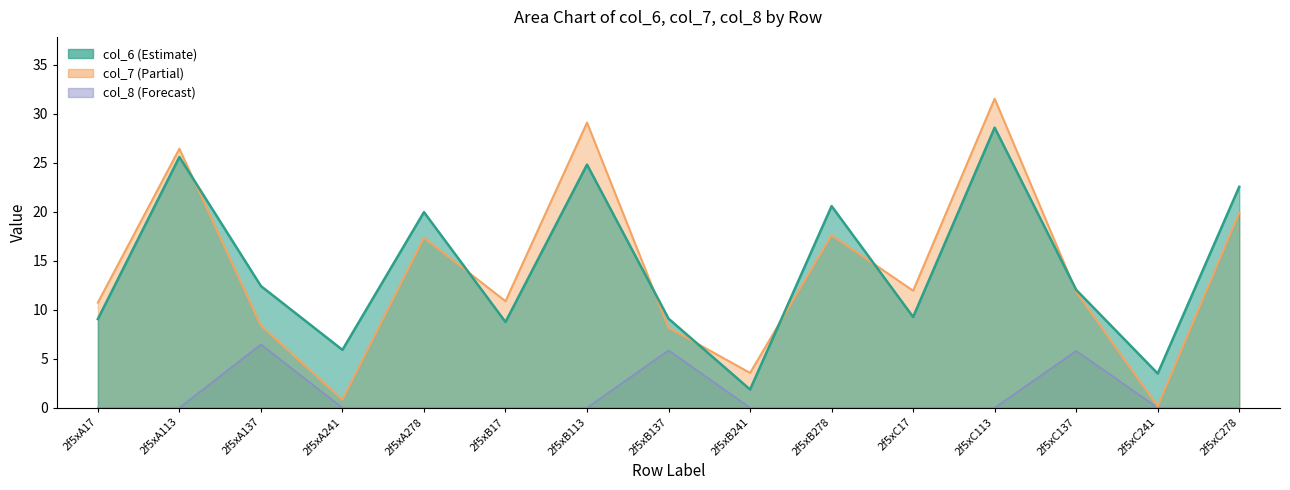

What are all the series names shown in the legend?

col_6, col_7, col_8